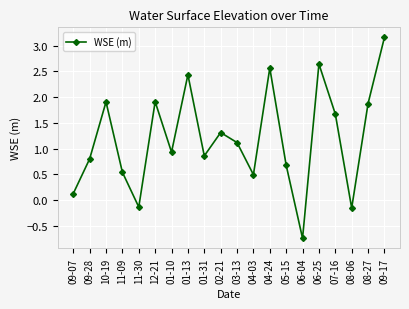

What is the greatest value displayed?

3.2